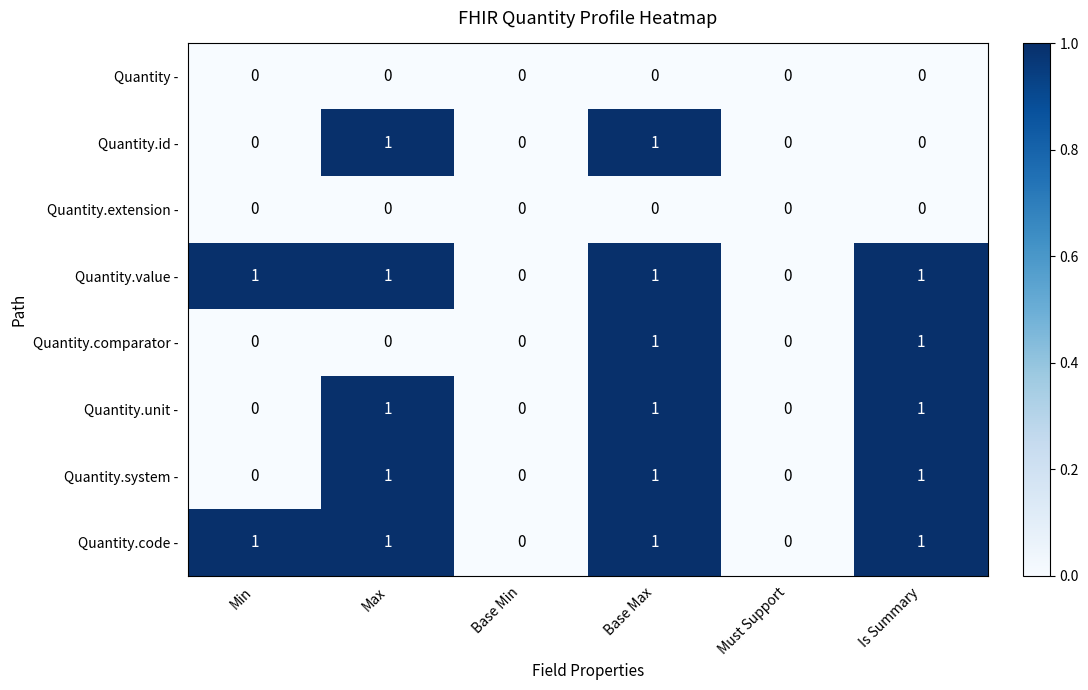

Count the Quantity.unit - values in the range 0 to 1.

6